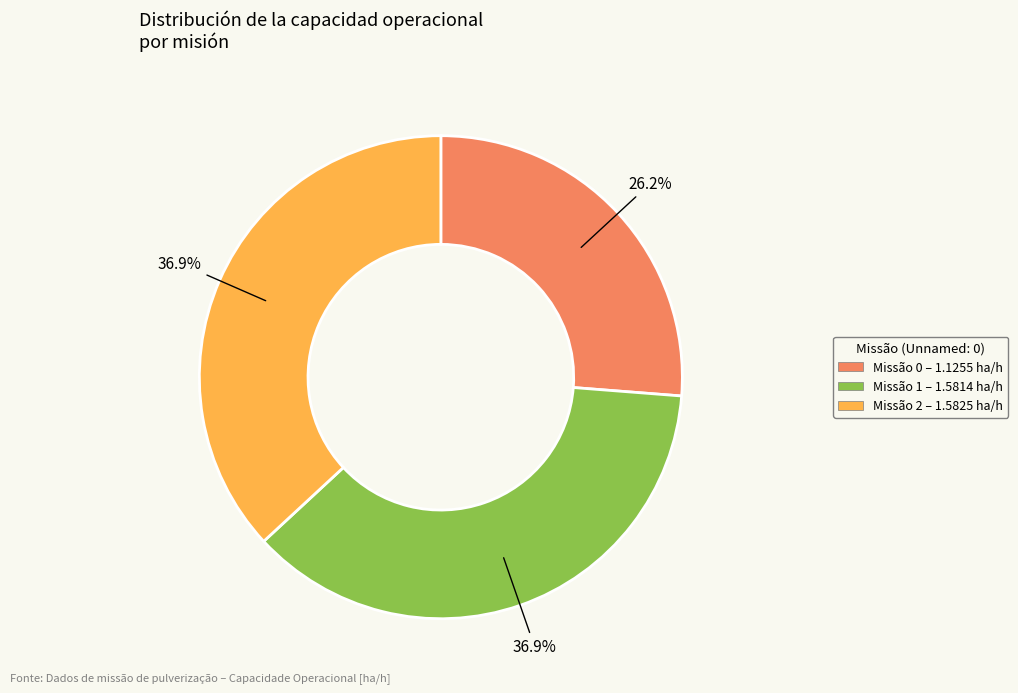

Is there a majority slice in this chart?

No